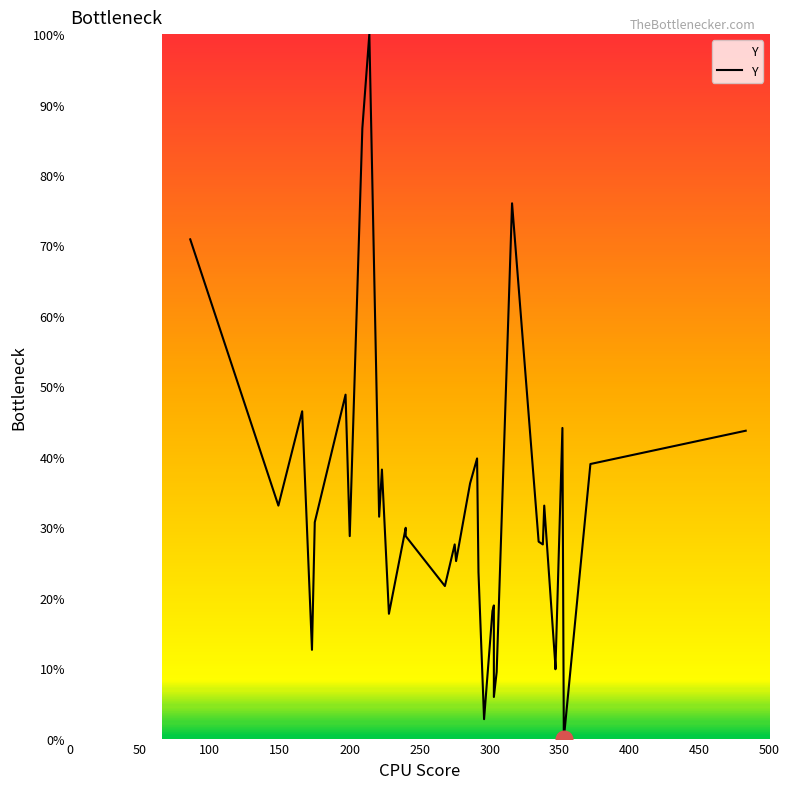

What is the maximum value shown in the chart?

100.0